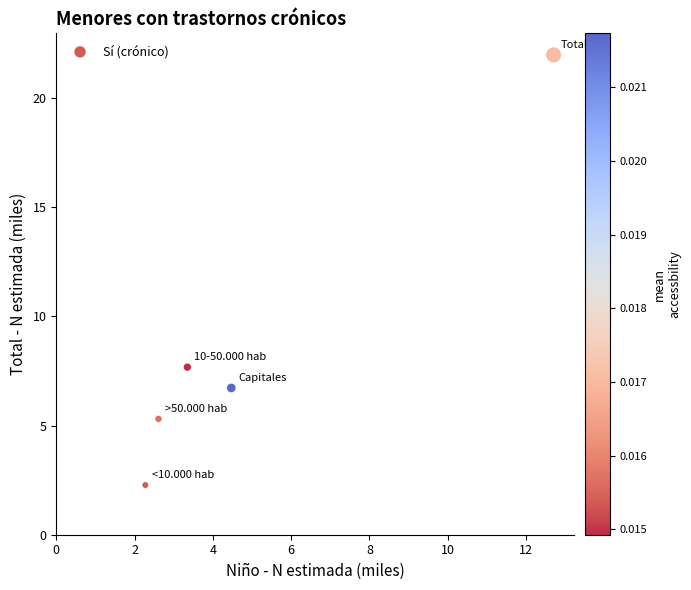

What is the range of X values (max minus min)?

10.4